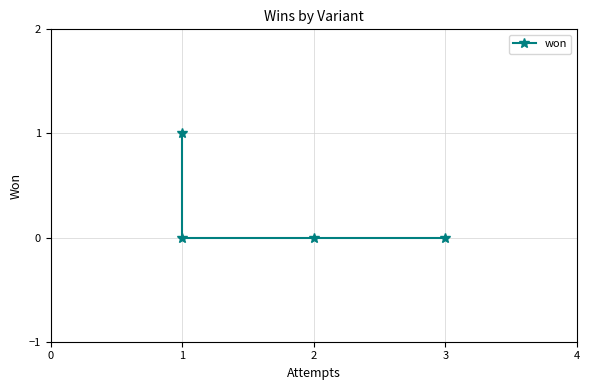

Rank the categories by value from highest to lowest.

1, 1, 2, 3